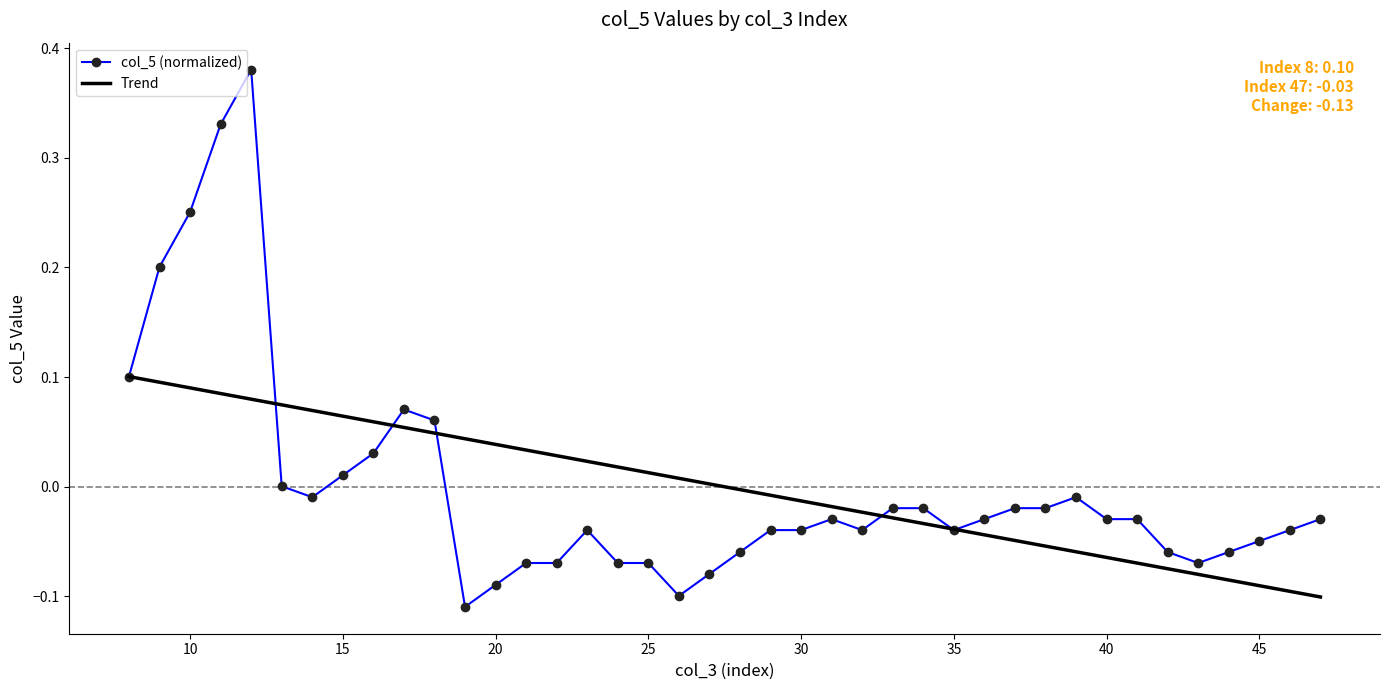

Rank the series by their maximum value, from highest to lowest.

col_5 (normalized), Trend